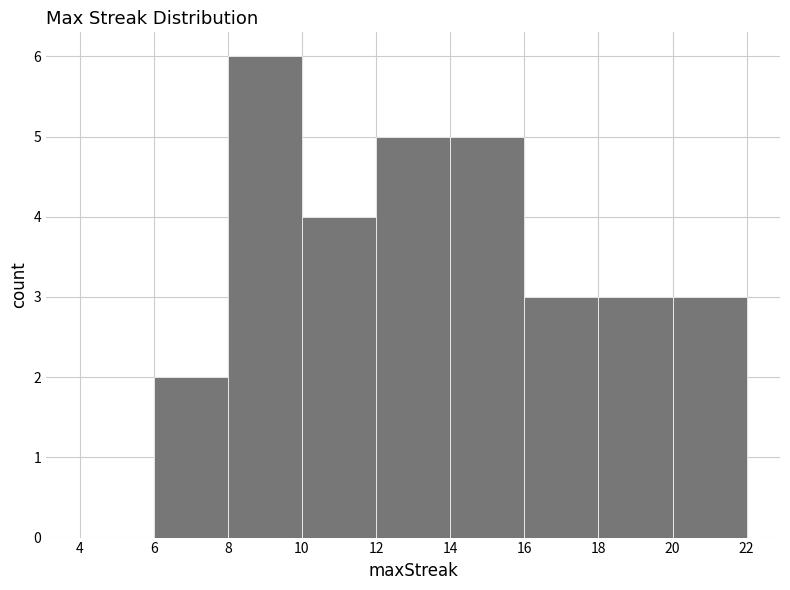

Reading left to right, transcribe this chart: for each bar, give the range it covers on the x-axis and its height. The values are not printed on the chart, so give them approximately, as read against the axis.

4 to 6: 0
6 to 8: 2
8 to 10: 6
10 to 12: 4
12 to 14: 5
14 to 16: 5
16 to 18: 3
18 to 20: 3
20 to 22: 3